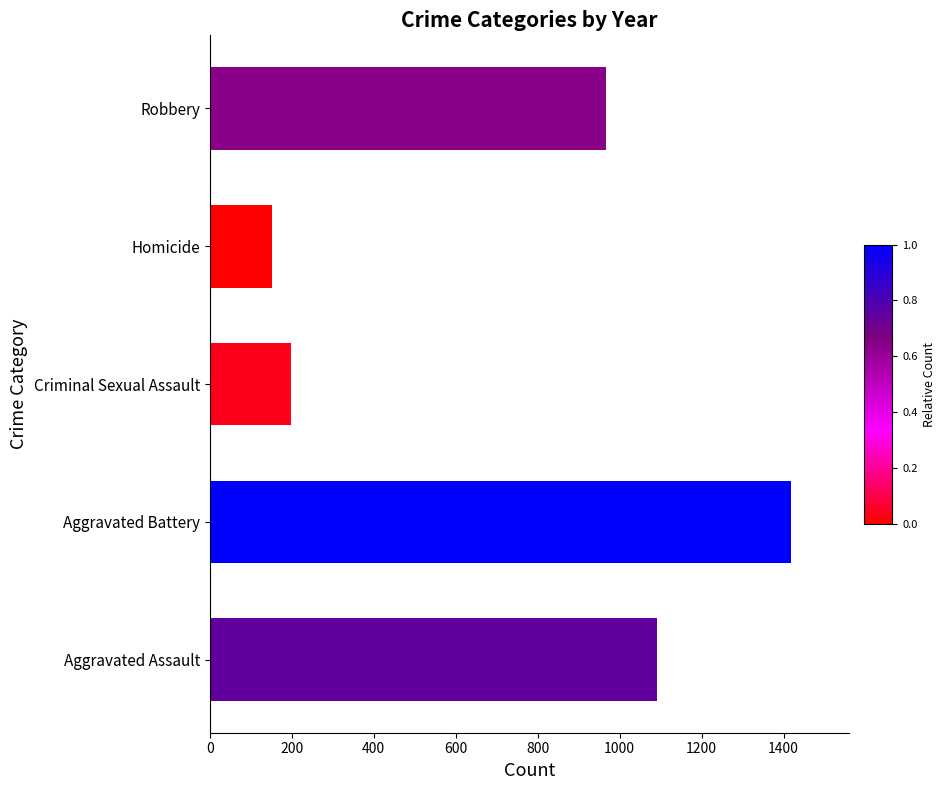

What is the ratio of the value at Robbery to the value at Aggravated Assault?

0.9